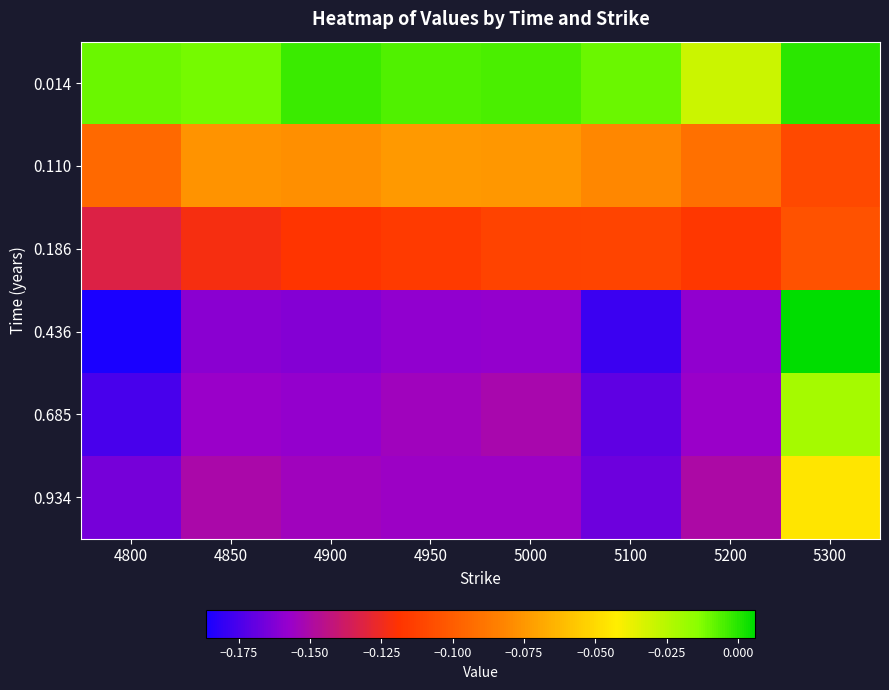

Which series has the widest spread of values?

0.436